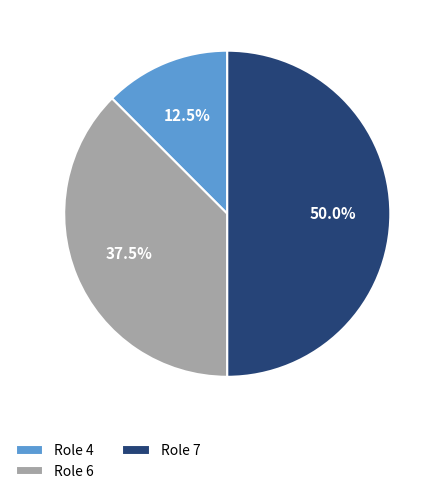

Does Role 6 represent more than half of the total?

No